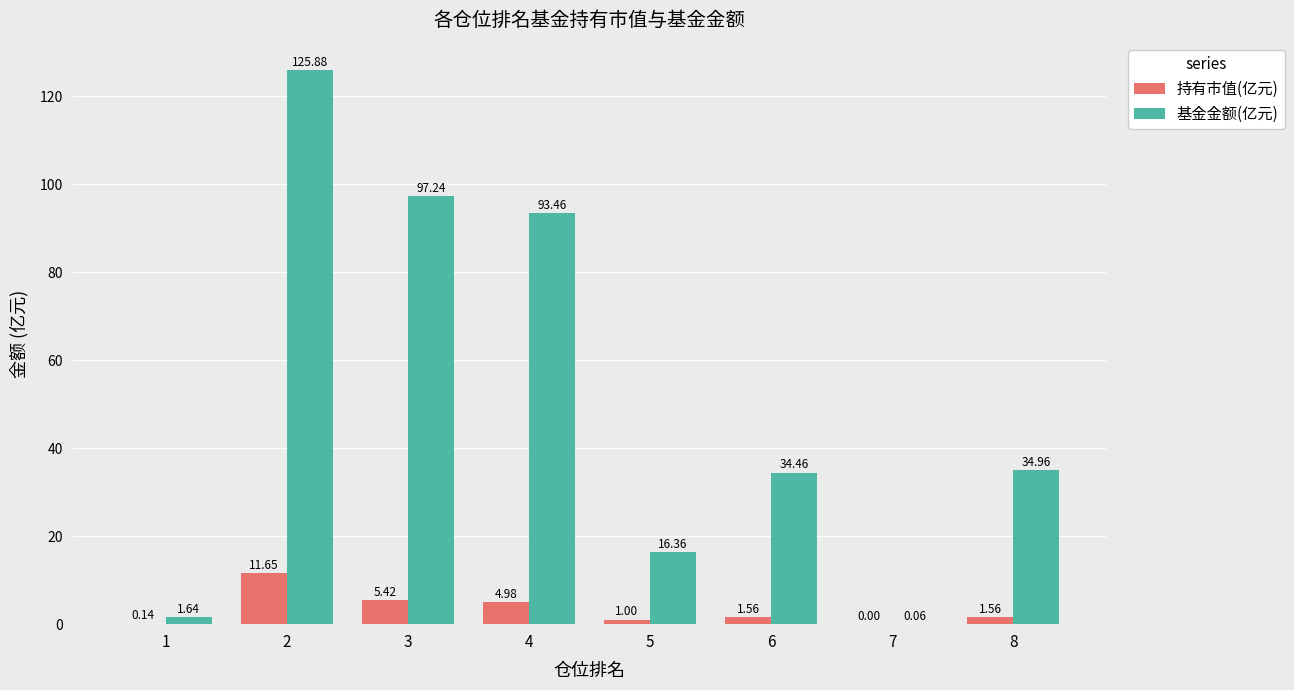

How many data points in 基金金额(亿元) are above 34?

5